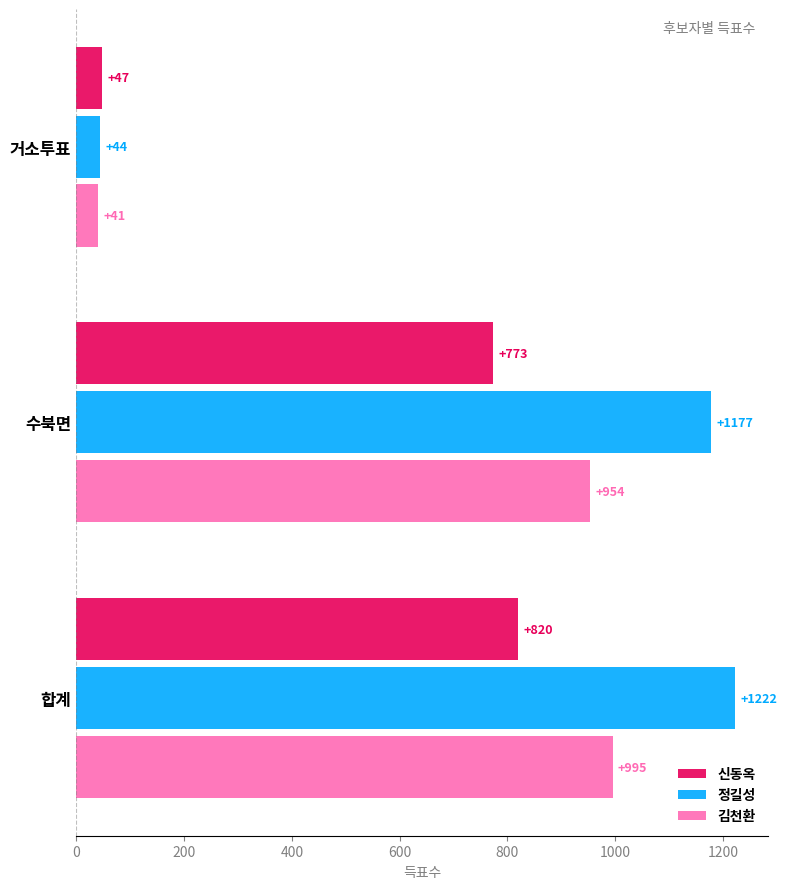

At which label is 정길성 closest to 633?

수북면